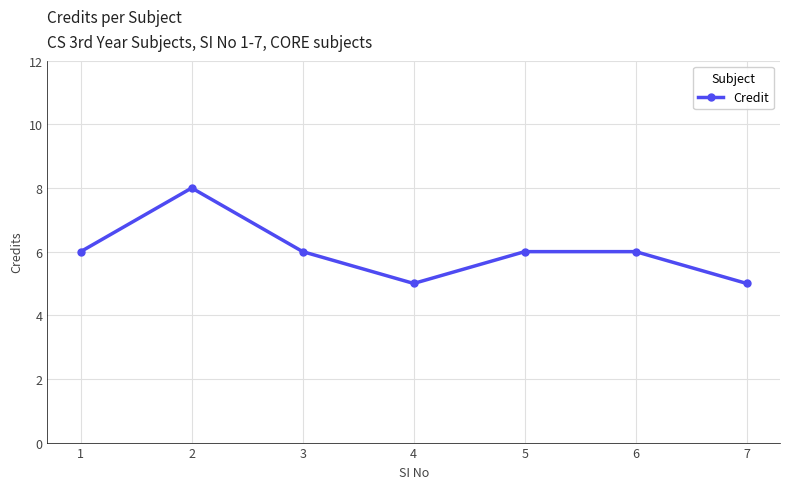

True or false: the data shows 6 at 6.

True